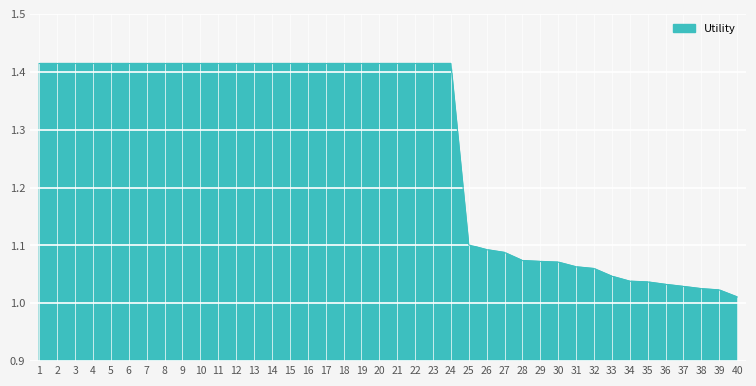

Which category has the lowest value across all series?

40